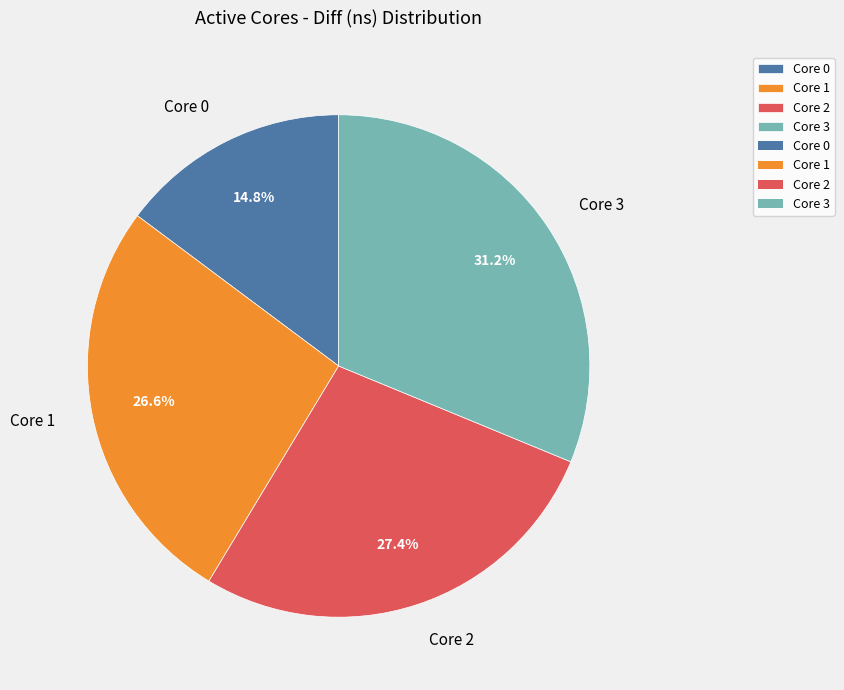

Does Core 0 account for over 50% of the chart?

No